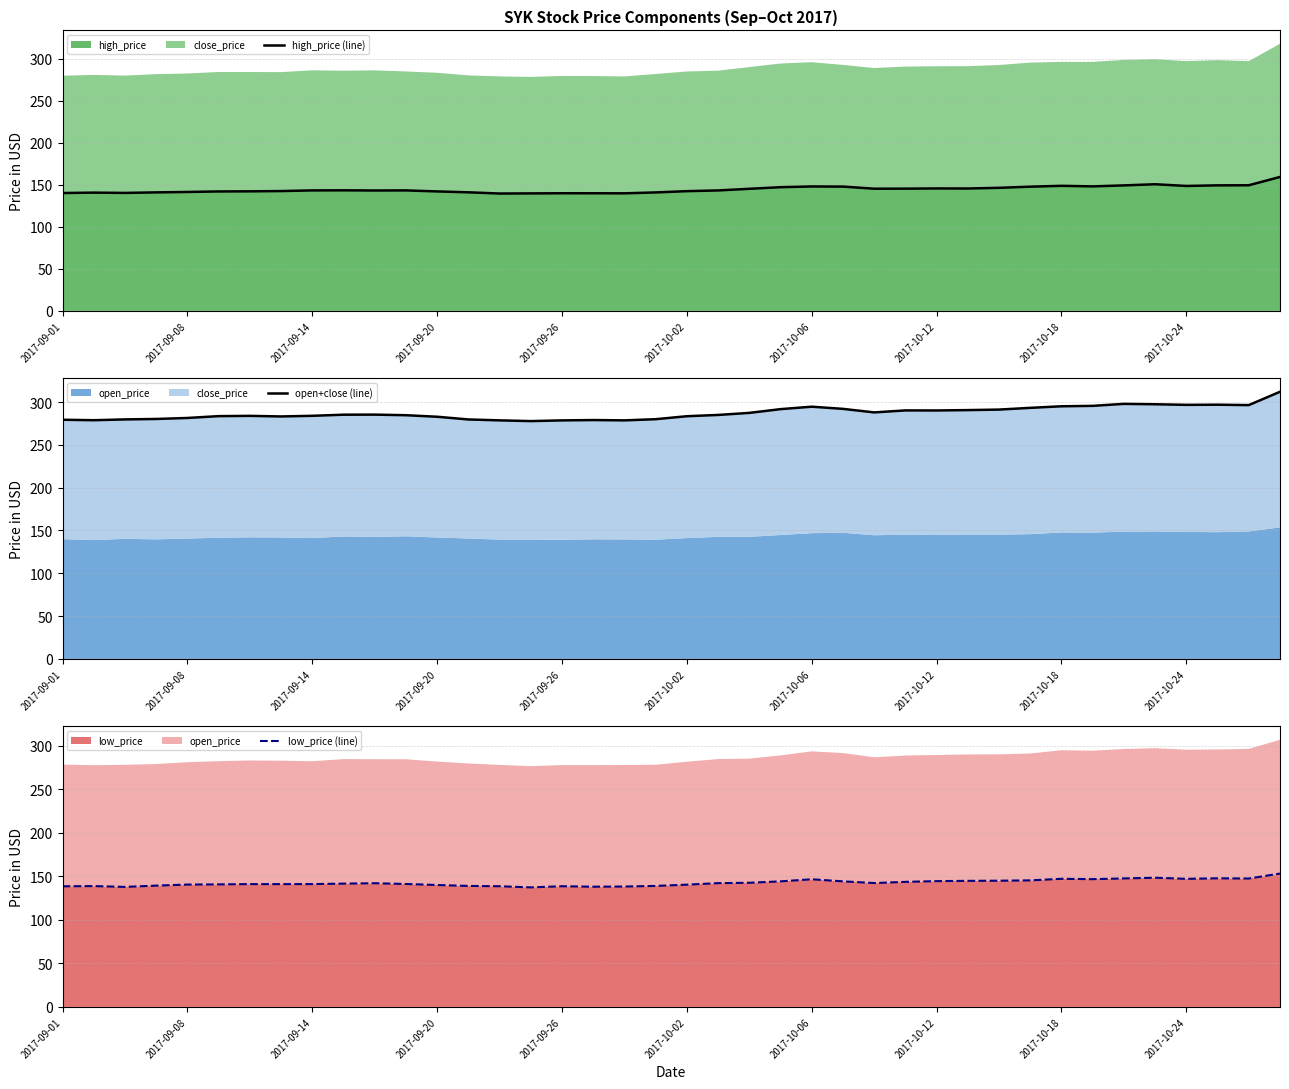

True or false: high_price (line) and open+close (line) intersect in this chart.

False